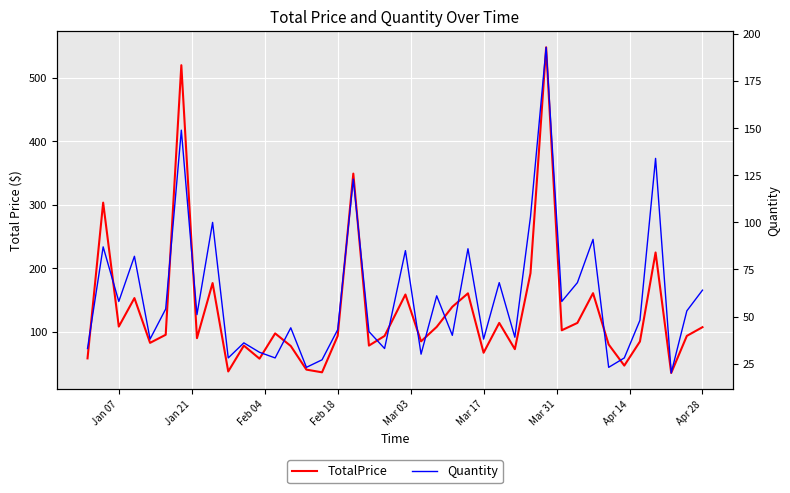

Rank the series at Apr 14 from highest to lowest value.

TotalPrice, Quantity